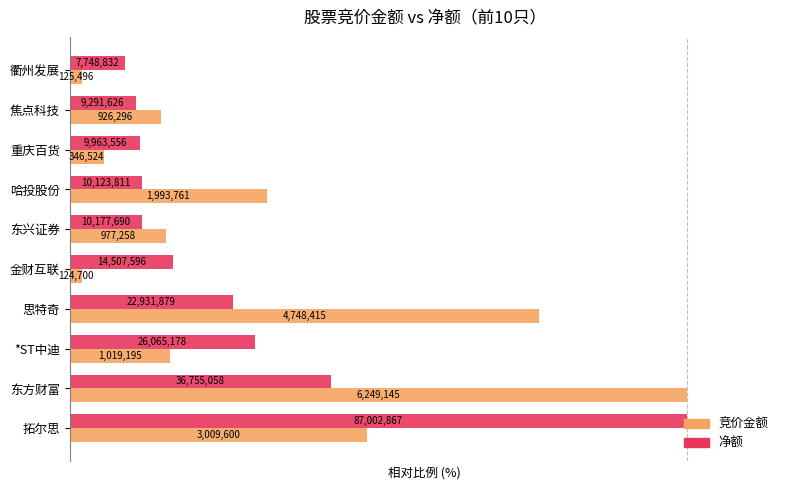

What are all the series names shown in the legend?

竞价金额, 净额